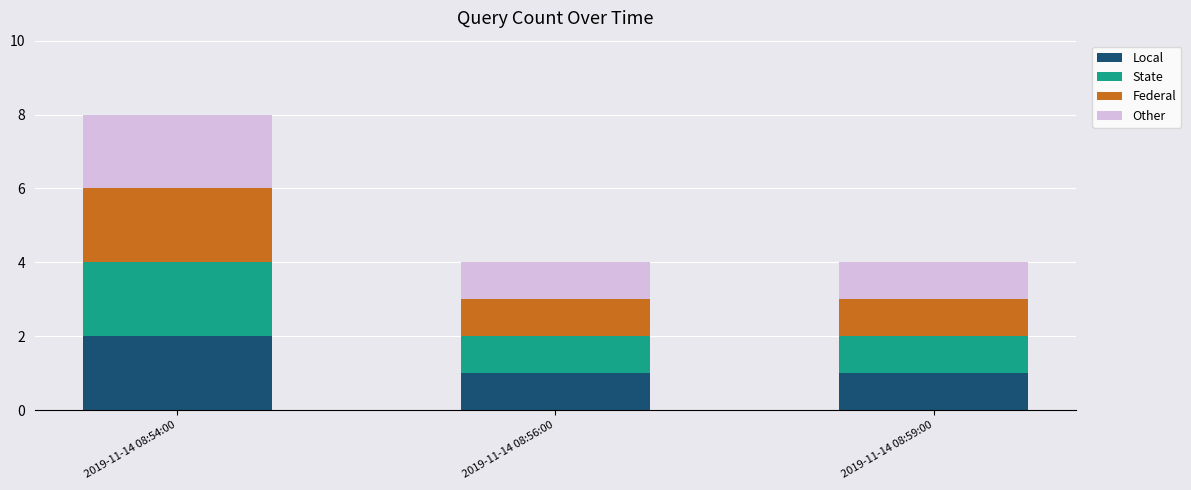

At which category is the sum across all series the highest?

2019-11-14 08:54:00